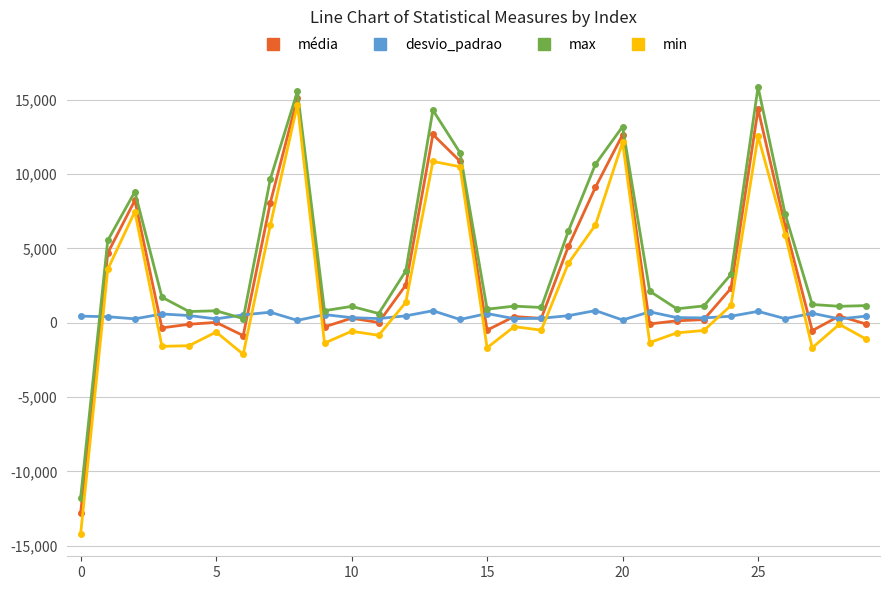

True or false: min and max intersect in this chart.

False